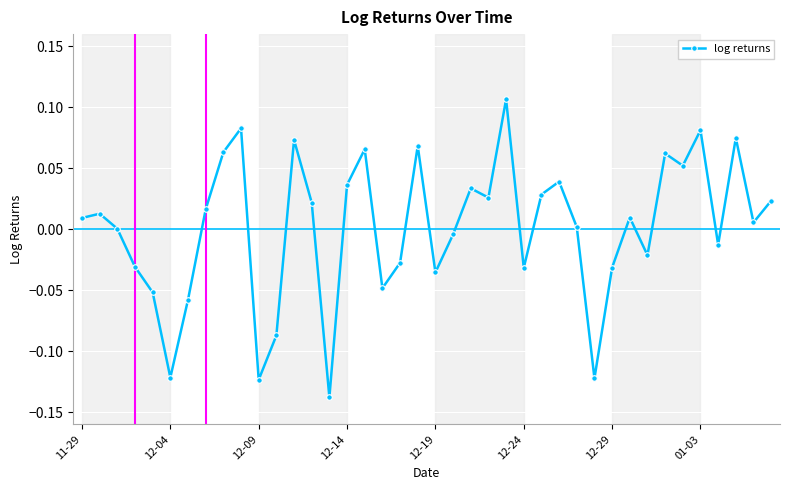

How many interior local valleys (lower than both neighbors) does the data have?

12